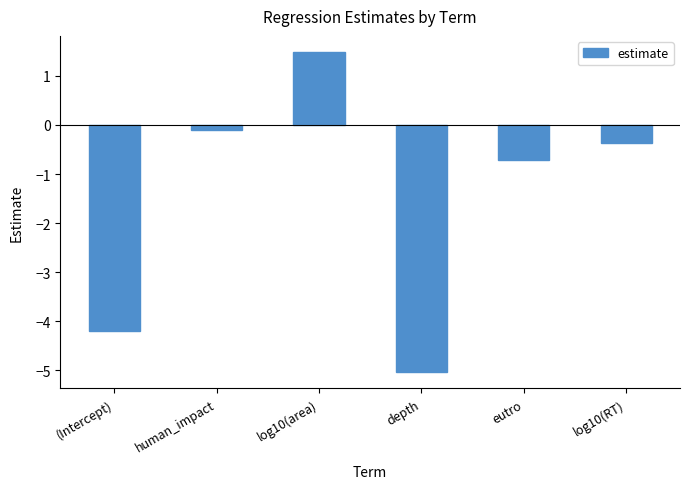

What is the label of the 3rd bar from the left?

log10(area)